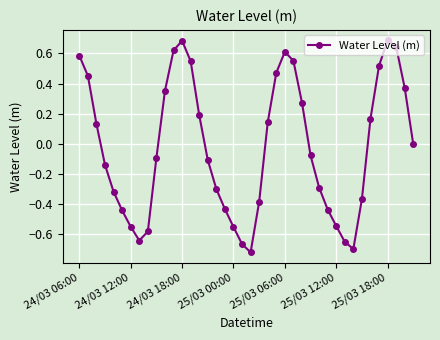

True or false: the data has more than 0 interior local peaks.

True